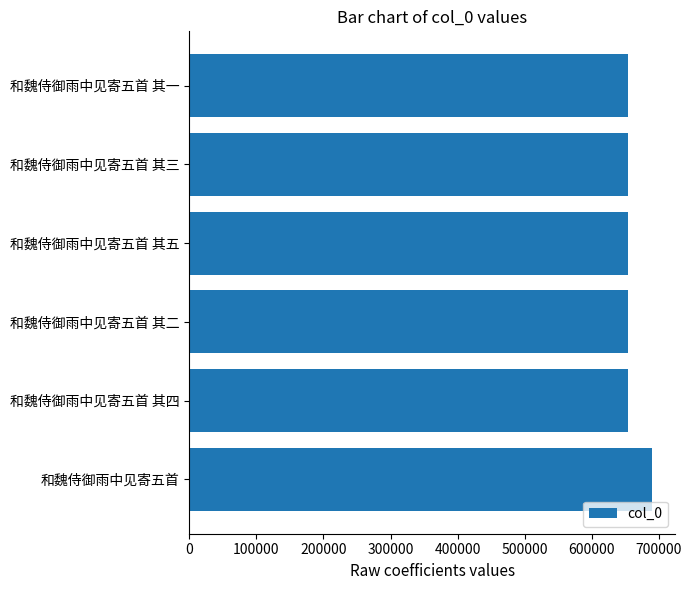

What is the greatest value displayed?

690022